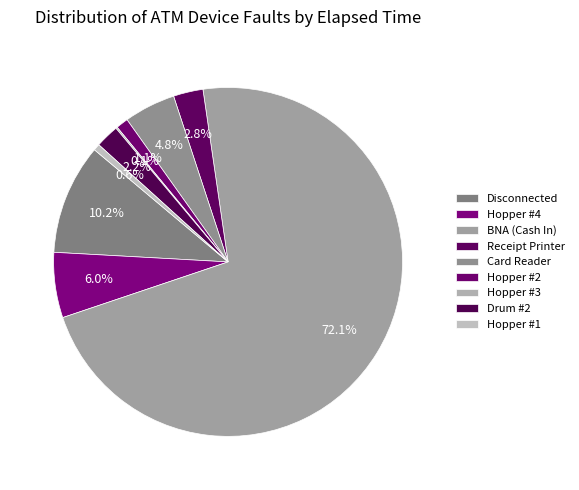

Which category has the biggest portion of the pie?

BNA (Cash In)